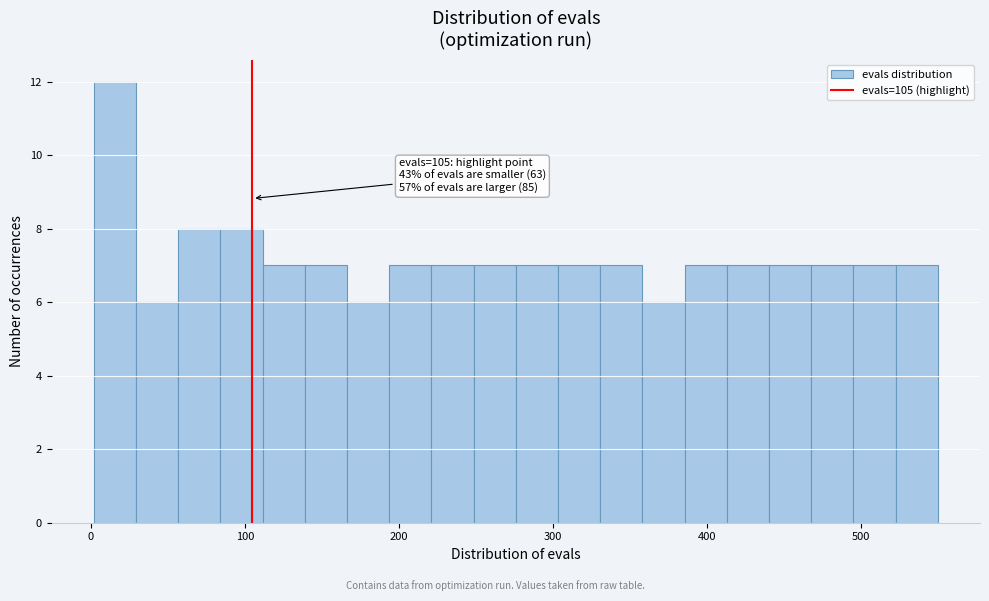

Around what value on the x-axis is the tallest bar? Give the approximate position of its centre, as read against the axis.

20